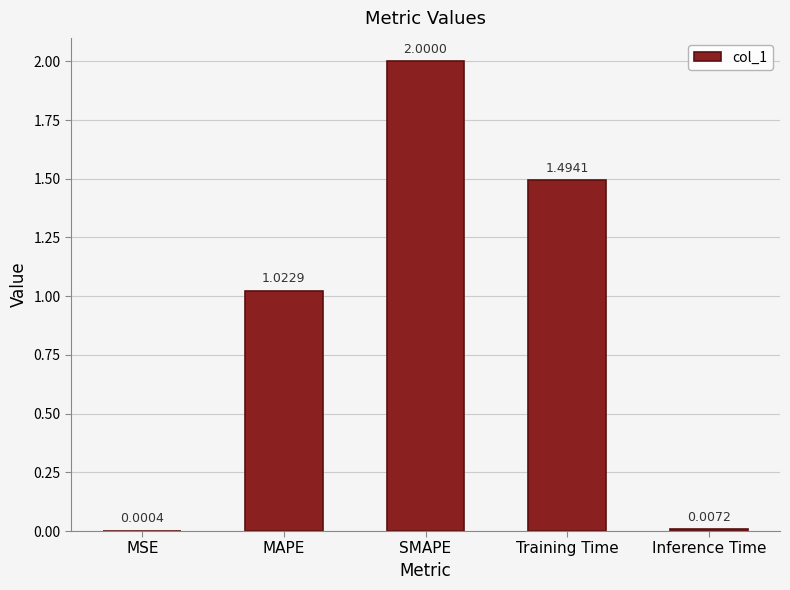

How many categories are shown in the chart?

5